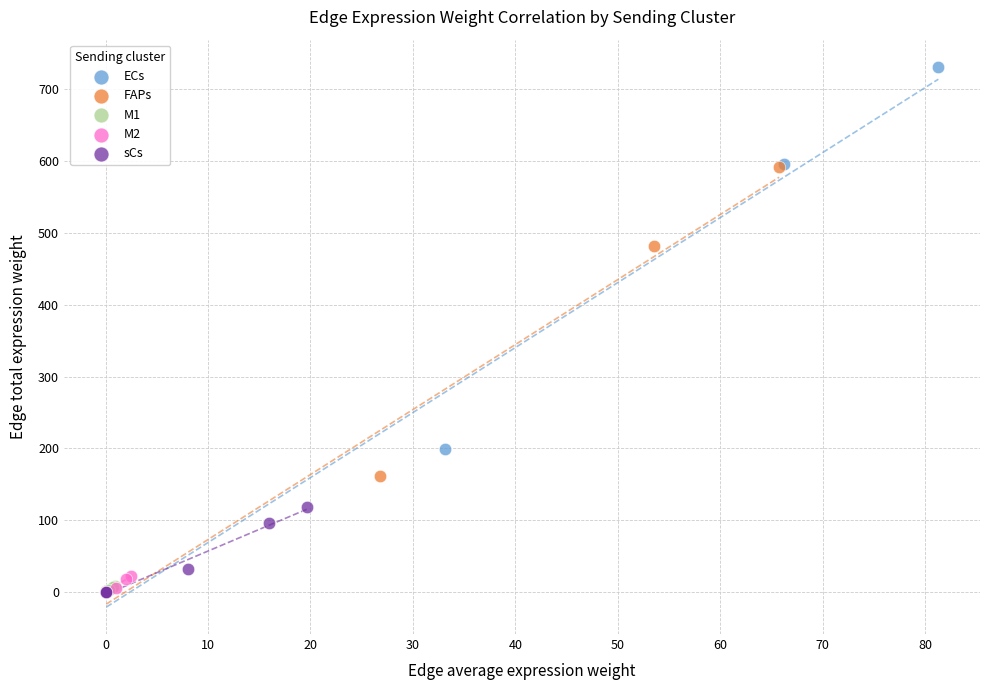

Which series has the largest Y range (max minus min)?

ECs